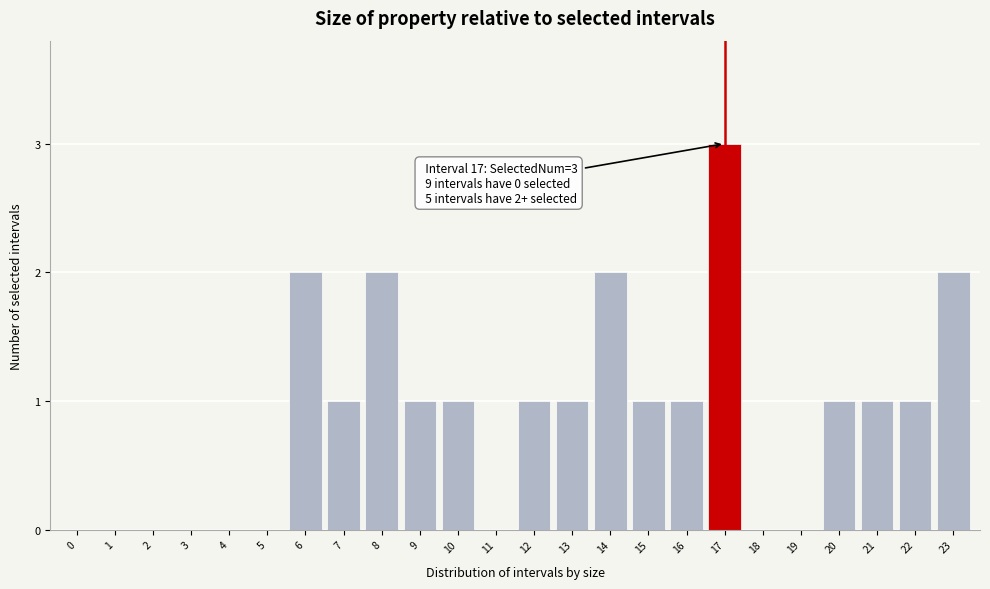

Reading left to right, what are all the values shown in this chart?

0=0	1=0	2=0	3=0	4=0	5=0	6=2	7=1	8=2	9=1	10=1	11=0	12=1	13=1	14=2	15=1	16=1	17=3	18=0	19=0	20=1	21=1	22=1	23=2